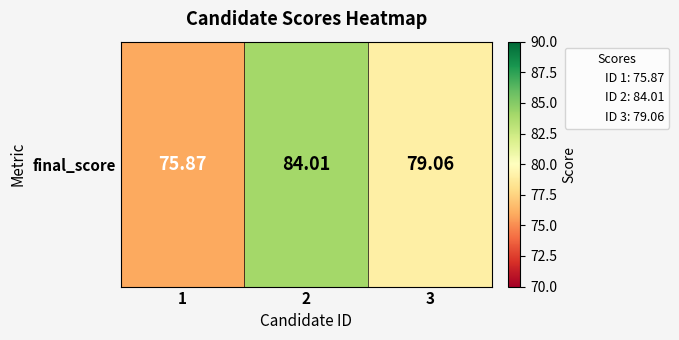

What is the change in value from 1 to 2?

+8.1